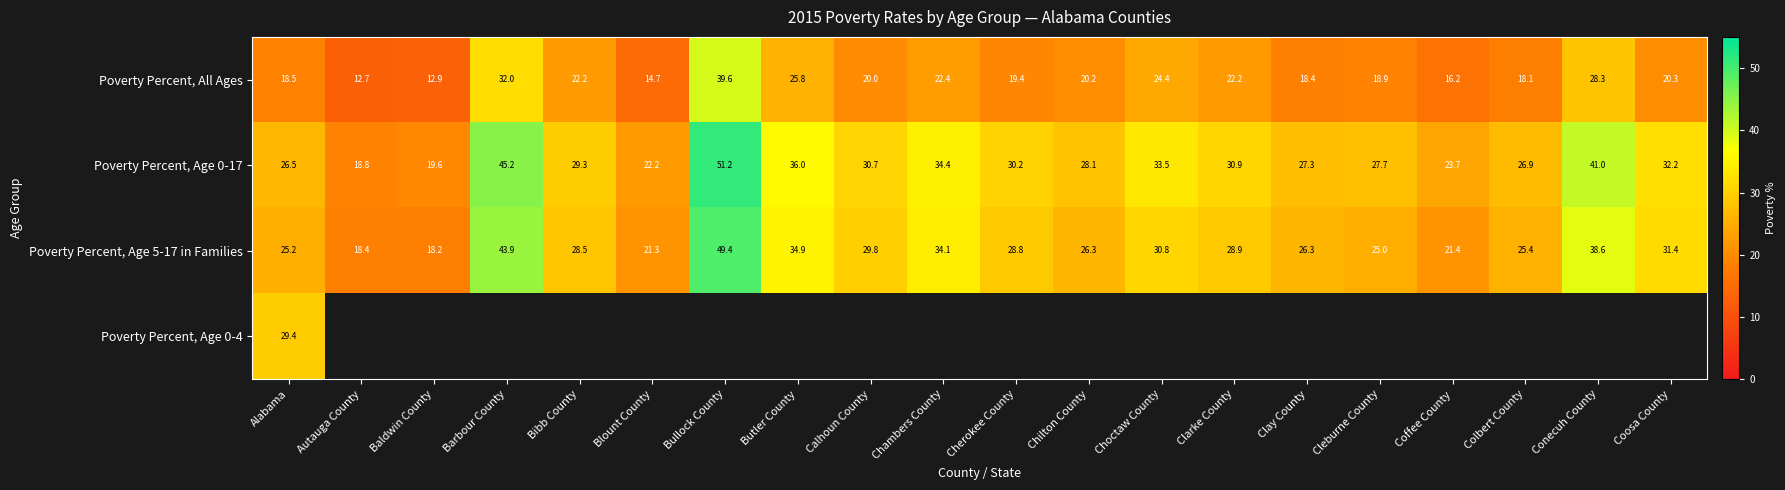

Rank the categories by Poverty Percent, Age 0-17 value from highest to lowest.

Bullock County, Barbour County, Conecuh County, Butler County, Chambers County, Choctaw County, Coosa County, Clarke County, Calhoun County, Cherokee County, Bibb County, Chilton County, Cleburne County, Clay County, Colbert County, Alabama, Coffee County, Blount County, Baldwin County, Autauga County